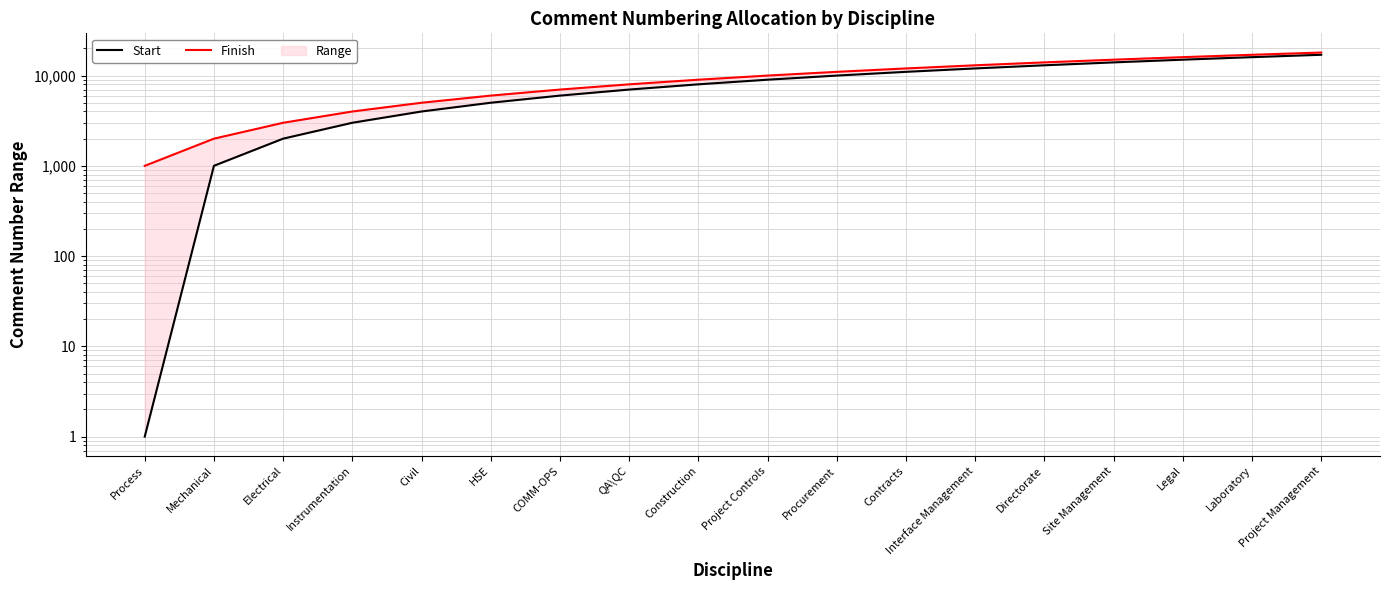

Count the number of categories in the chart.

18